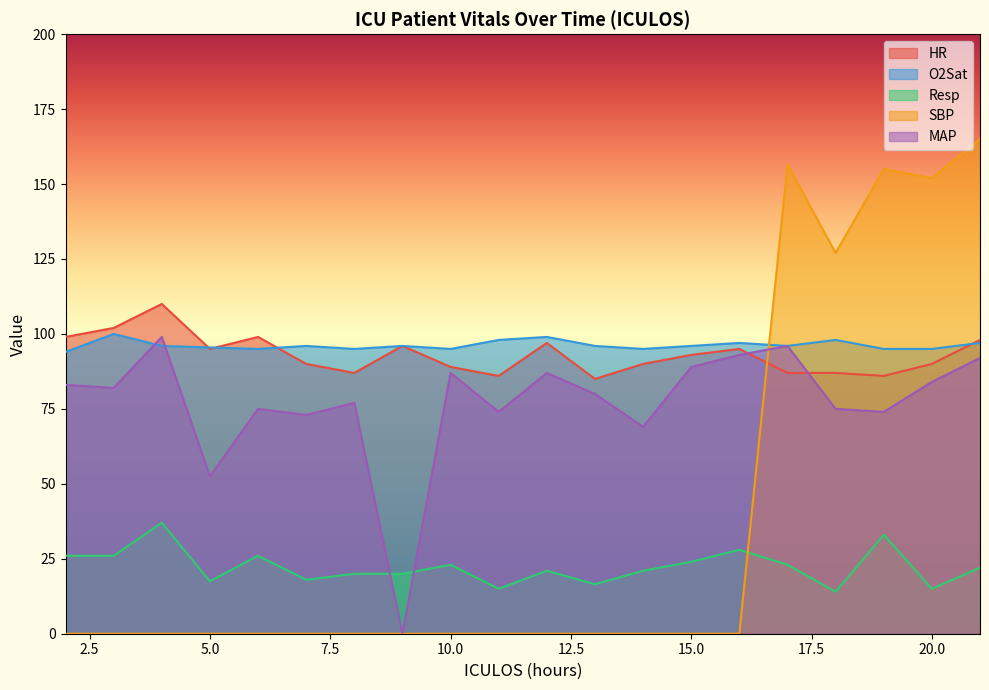

Between 8 and 17, which is larger?

8